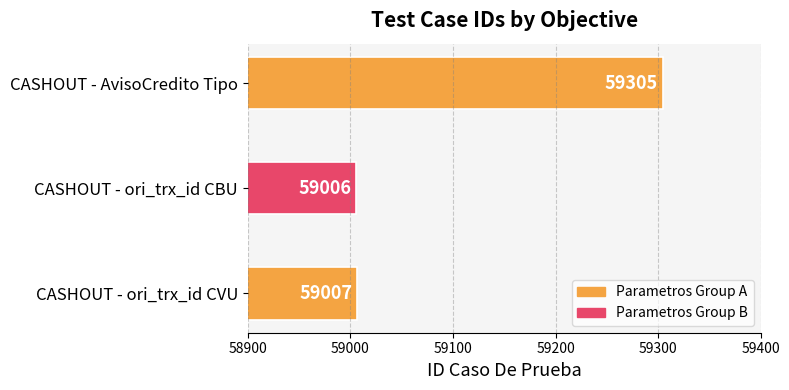

Rank the categories by value from highest to lowest.

CASHOUT - AvisoCredito Tipo, CASHOUT - ori_trx_id CVU, CASHOUT - ori_trx_id CBU